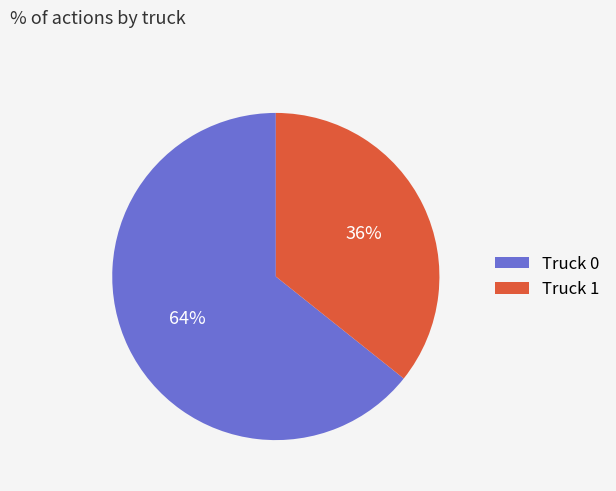

Which slice is the largest?

Truck 0